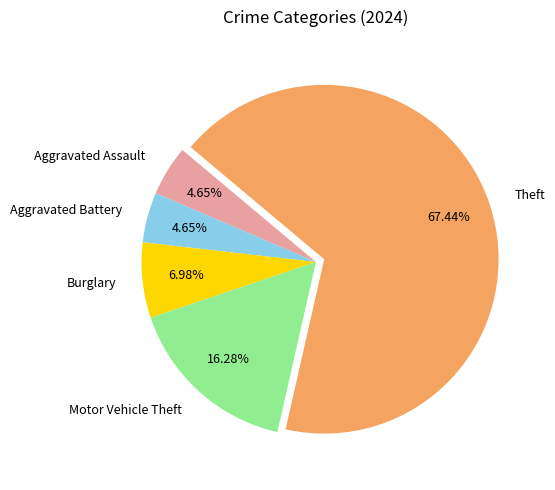

To the nearest percent, what is the difference between the Burglary and Motor Vehicle Theft slice percentages?

9%